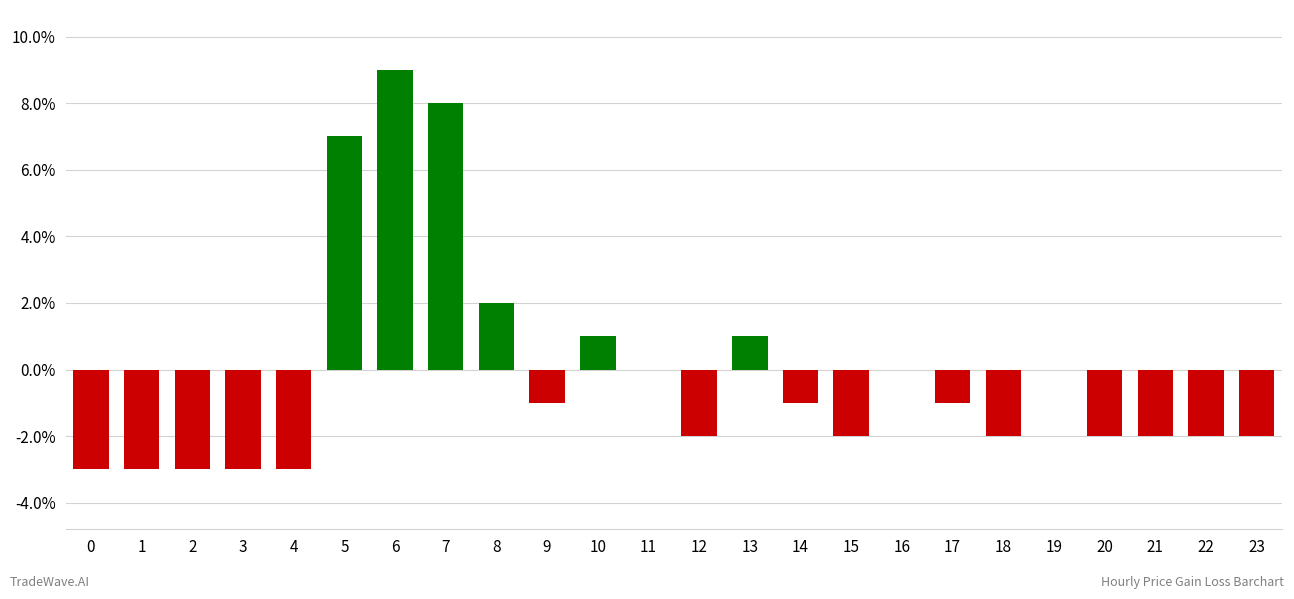

List the labels in order of value, largest first.

6, 7, 5, 8, 10, 13, 11, 16, 19, 9, 14, 17, 12, 15, 18, 20, 21, 22, 23, 0, 1, 2, 3, 4